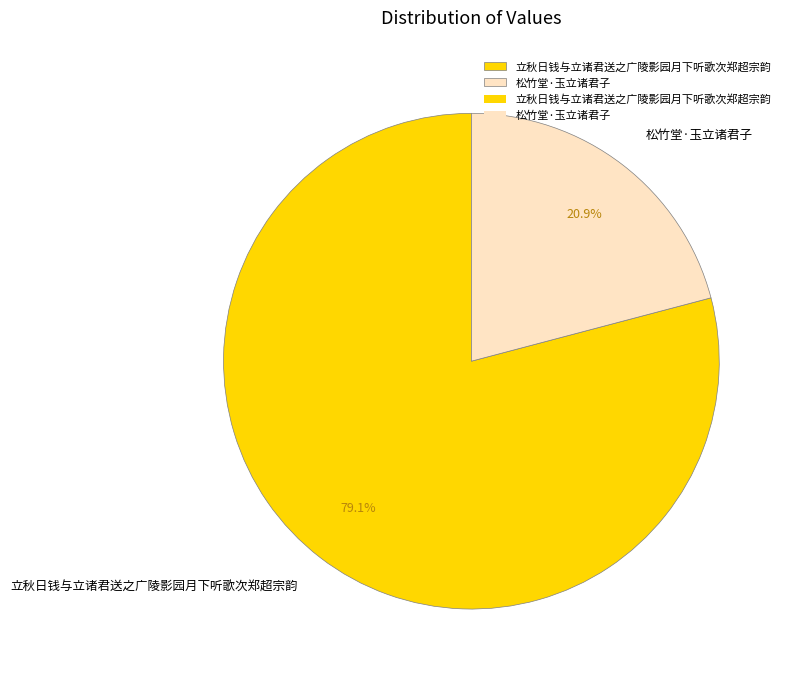

Which has a higher value, 立秋日钱与立诸君送之广陵影园月下听歌次郑超宗韵 or 松竹堂·玉立诸君子?

立秋日钱与立诸君送之广陵影园月下听歌次郑超宗韵